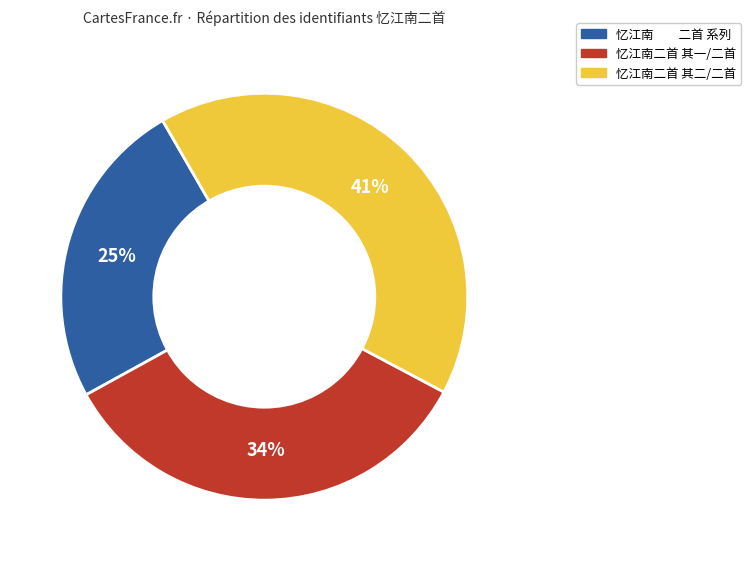

Is there any slice that represents more than half of the pie?

No